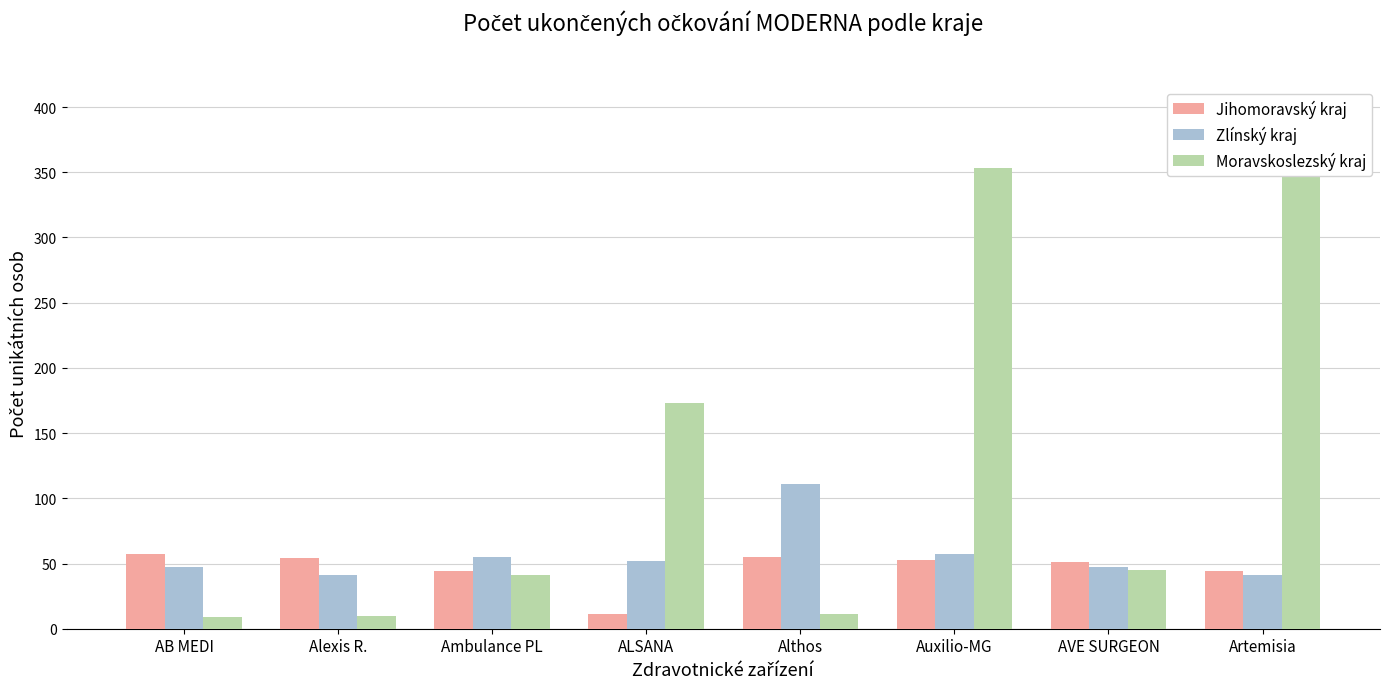

What is the difference between the Jihomoravský kraj values at Ambulance PL and AVE SURGEON?

7